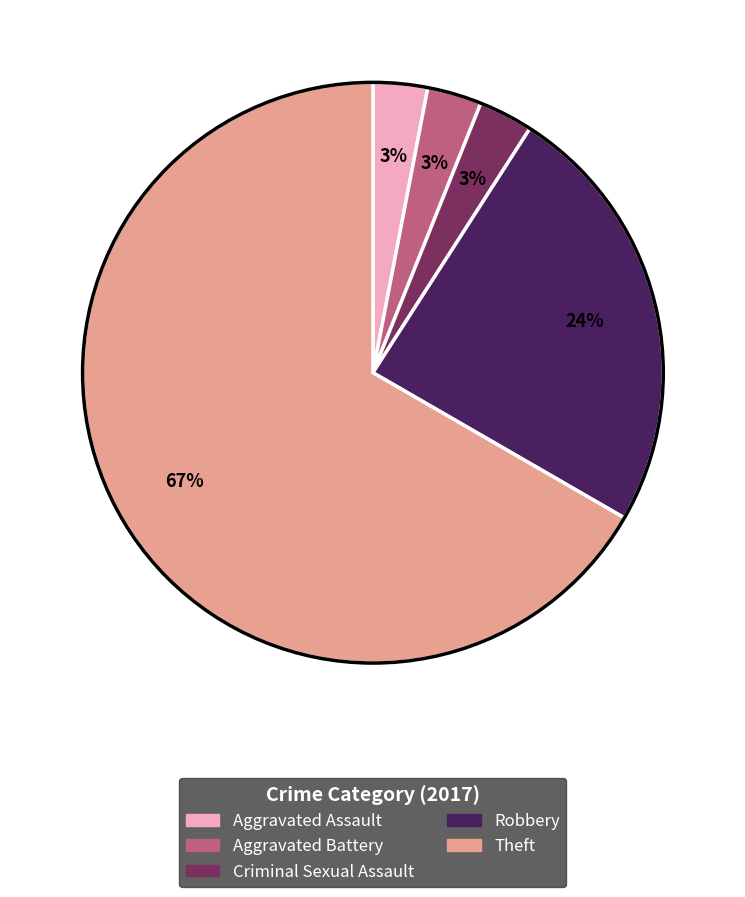

How many slices are in this pie chart?

5